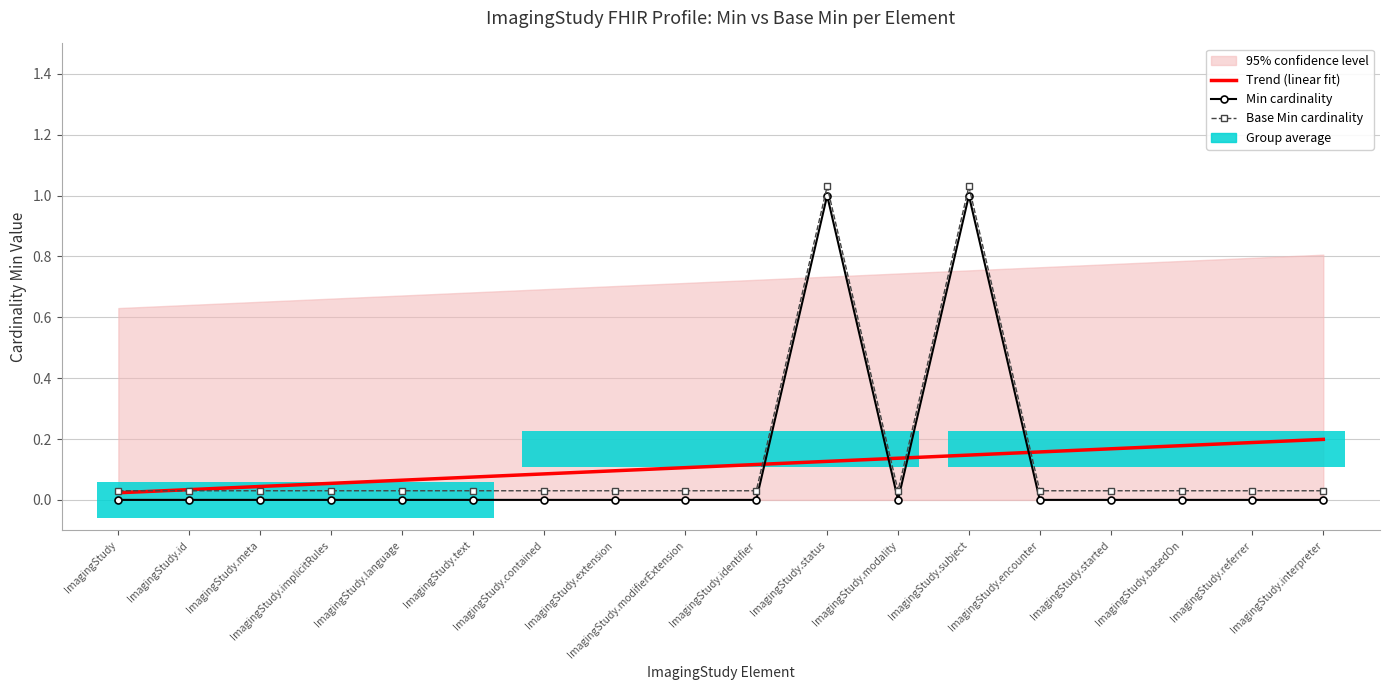

Which series has the largest range (max minus min)?

Min cardinality